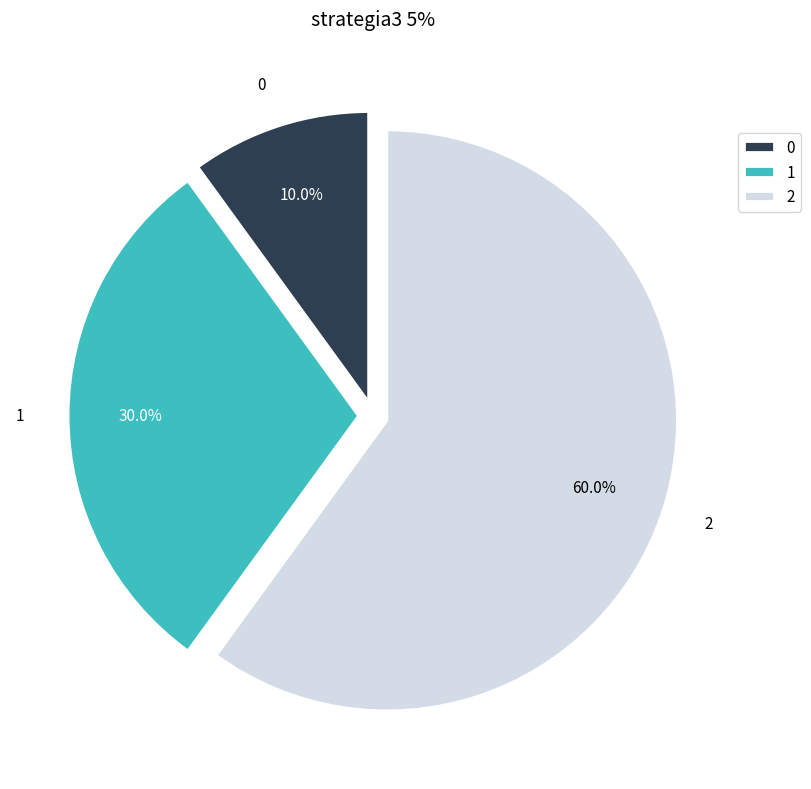

Is there any slice that represents more than half of the pie?

Yes